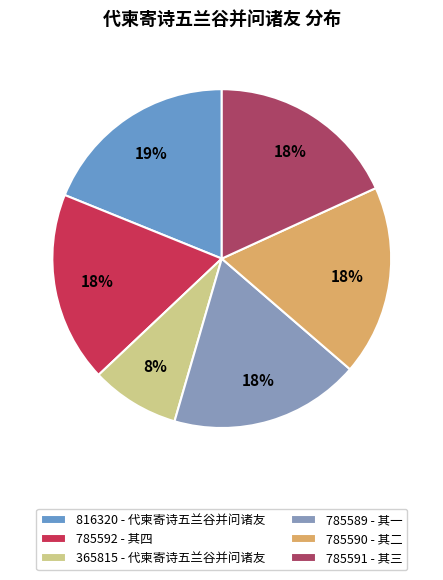

Rank the categories by value from highest to lowest.

代柬寄诗五兰谷并问诸友, 代柬寄诗五兰谷并问诸友 其四, 代柬寄诗五兰谷并问诸友 其三, 代柬寄诗五兰谷并问诸友 其二, 代柬寄诗五兰谷并问诸友 其一, 代柬寄诗五兰谷并问诸友